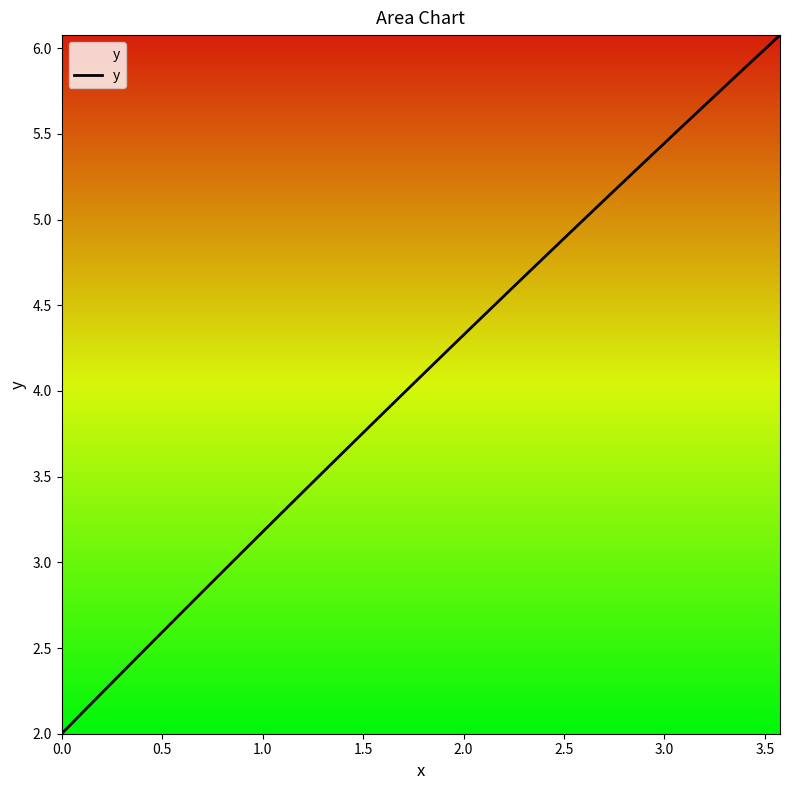

What is the smallest value displayed?

2.0